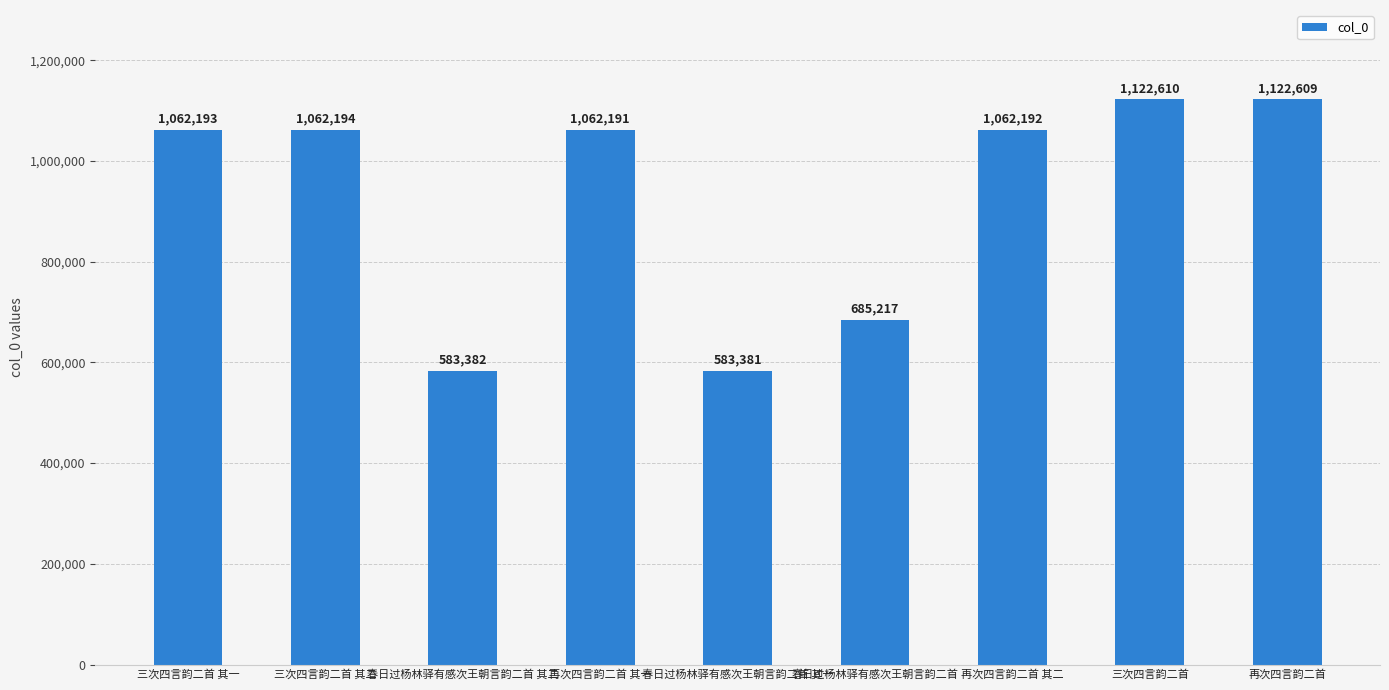

At which label is the value closest to 852995?

春日过杨林驿有感次王朝言韵二首